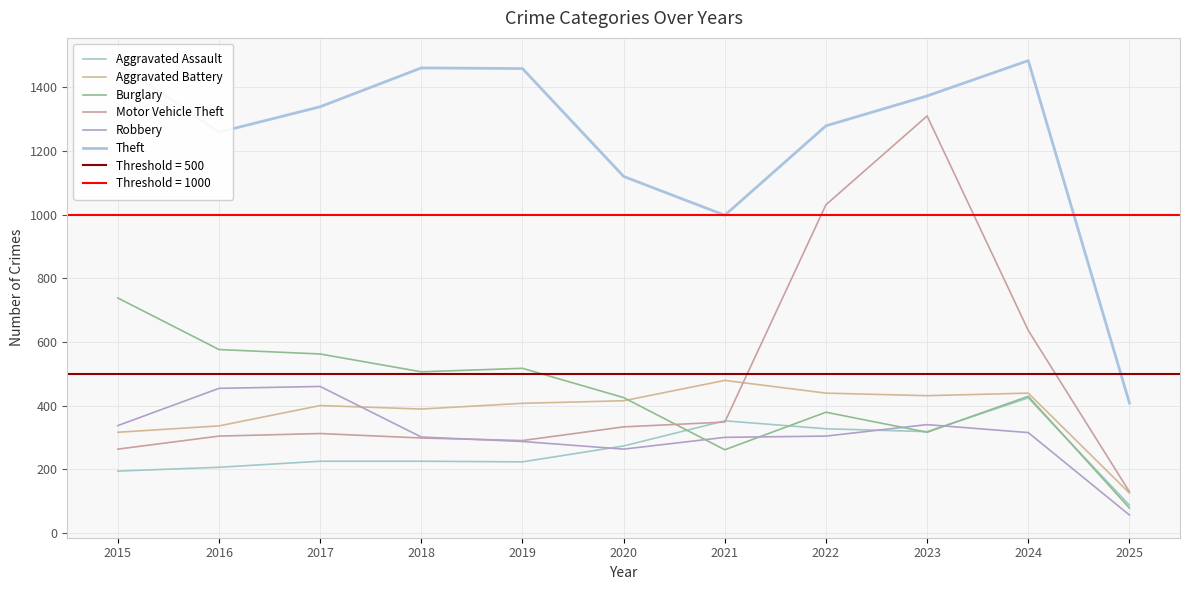

Where is the first local maximum for Robbery?

2017